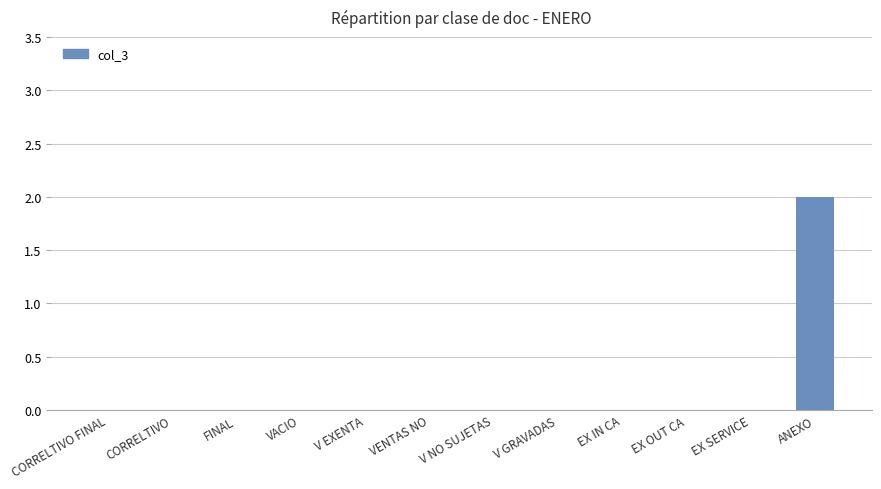

The chart shows a value of 0 at FINAL. True or false?

True